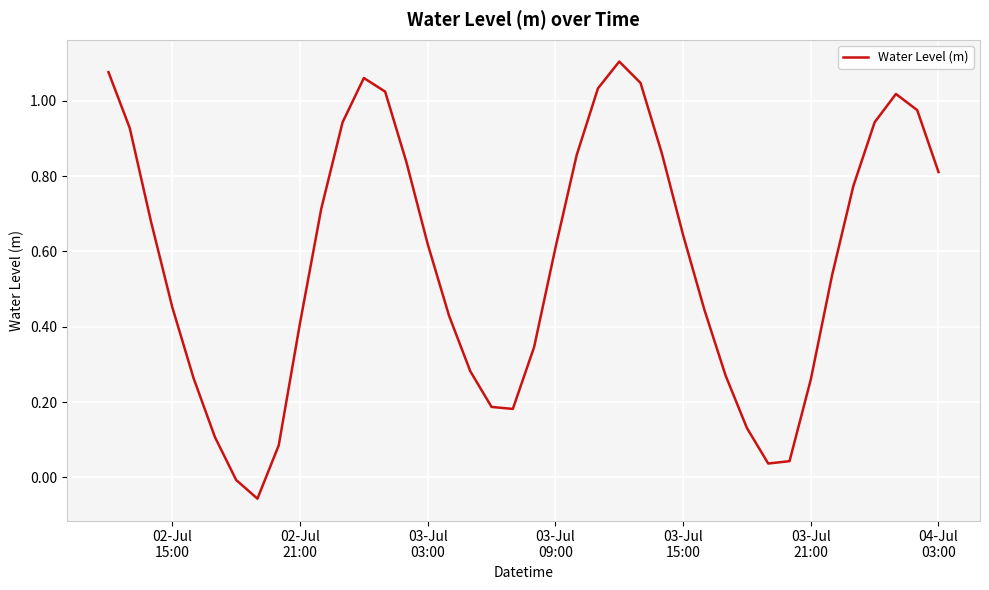

How many lines are shown in the chart?

1